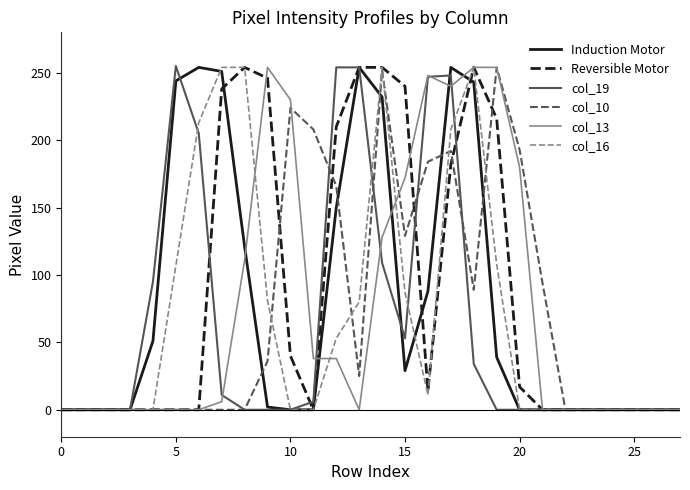

What is the greatest value displayed?

255